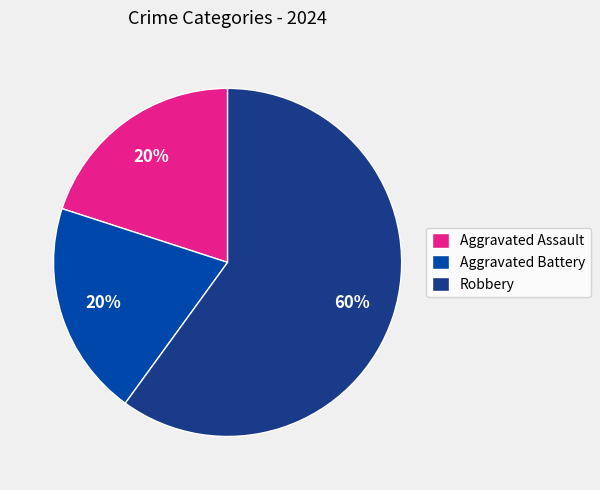

Which slice represents more than half of the pie?

Robbery